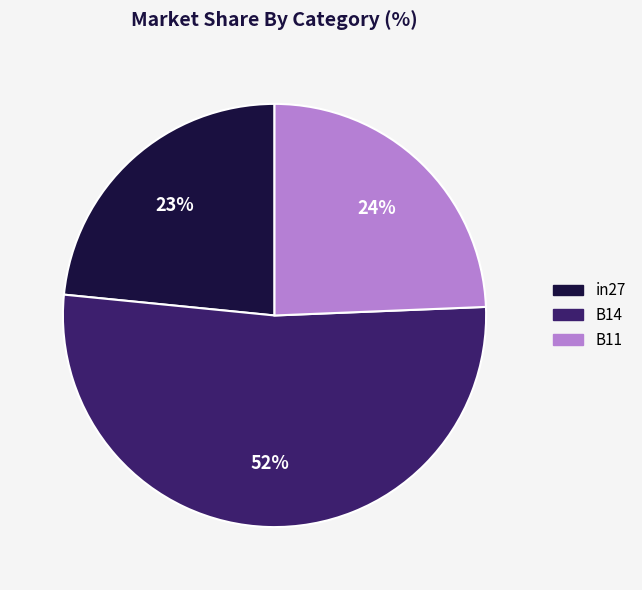

Is it true that B14 is 40% of the pie?

False